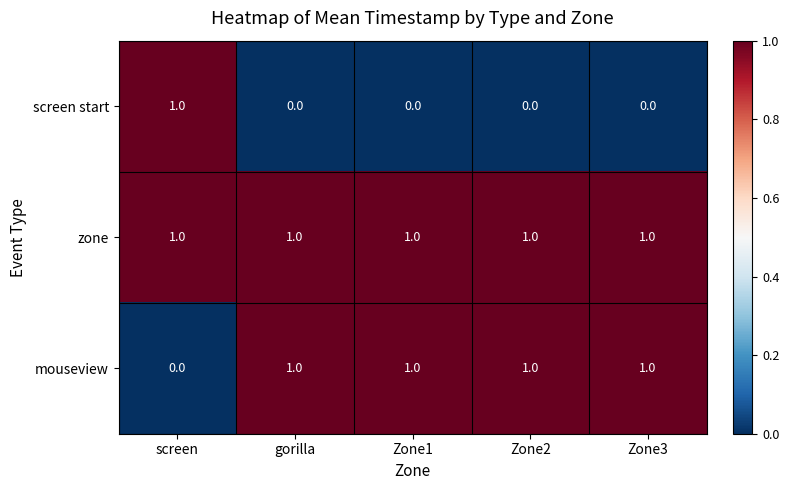

The zone series shows 0 at Zone1. True or false?

False